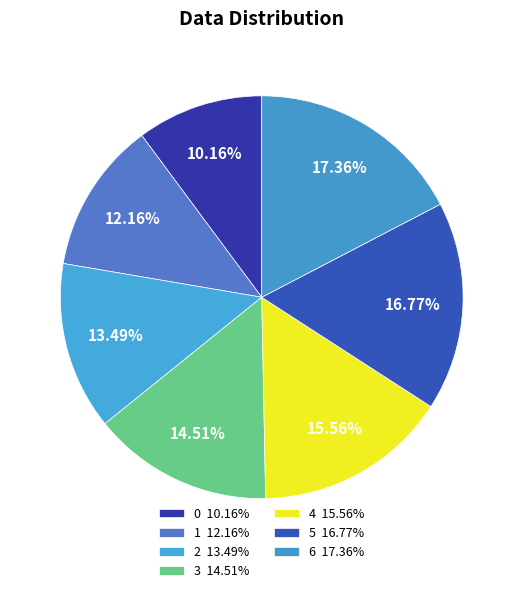

Rank the categories by value from highest to lowest.

6, 5, 4, 3, 2, 1, 0